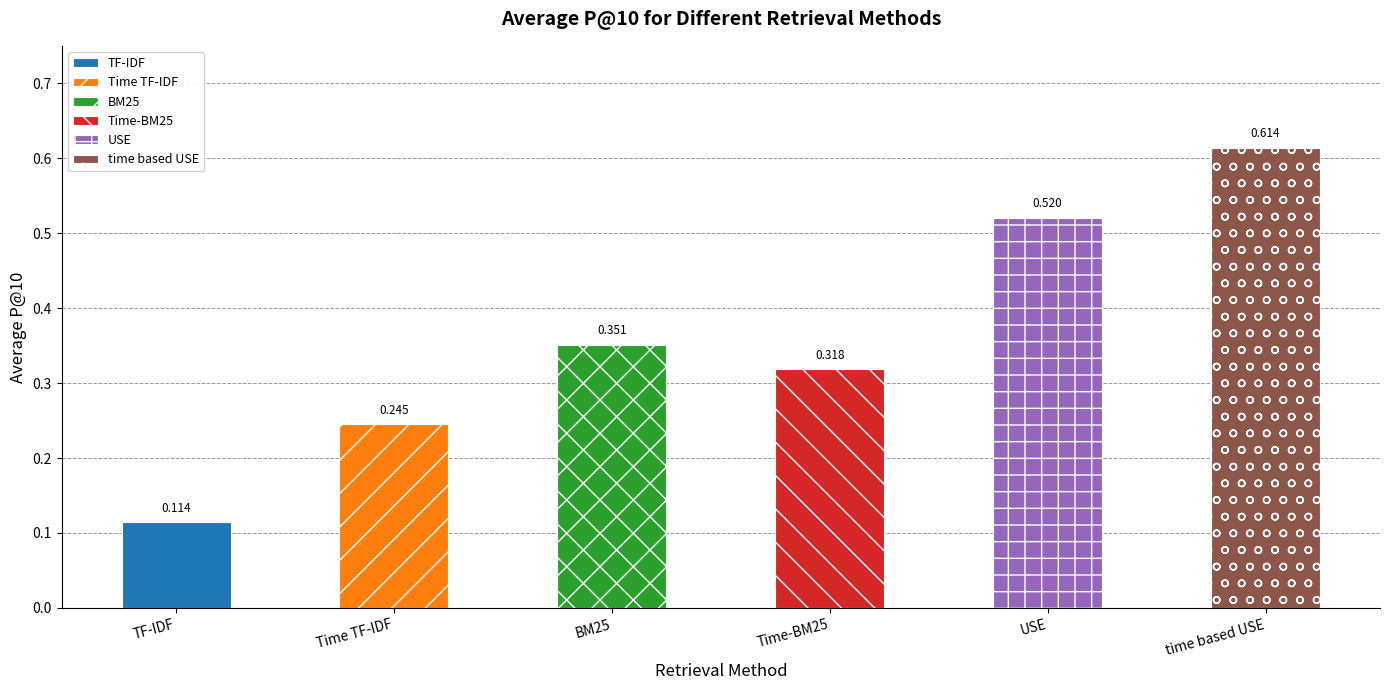

What is the label of the 1st bar from the right?

time based USE